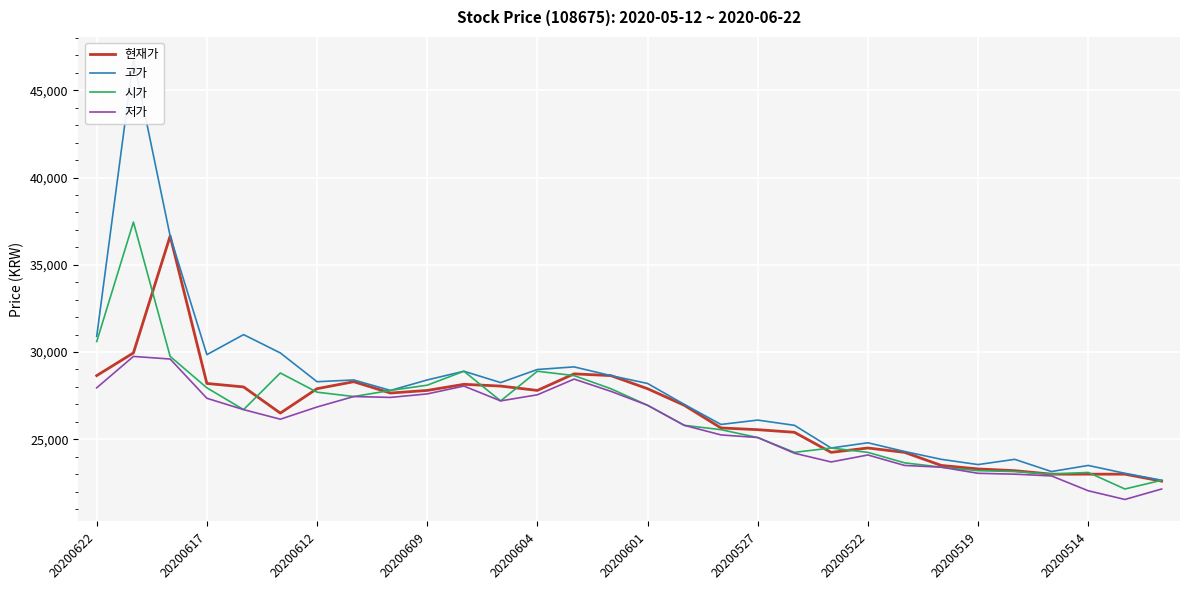

What is the spread (max minus min) of values at 17?

600